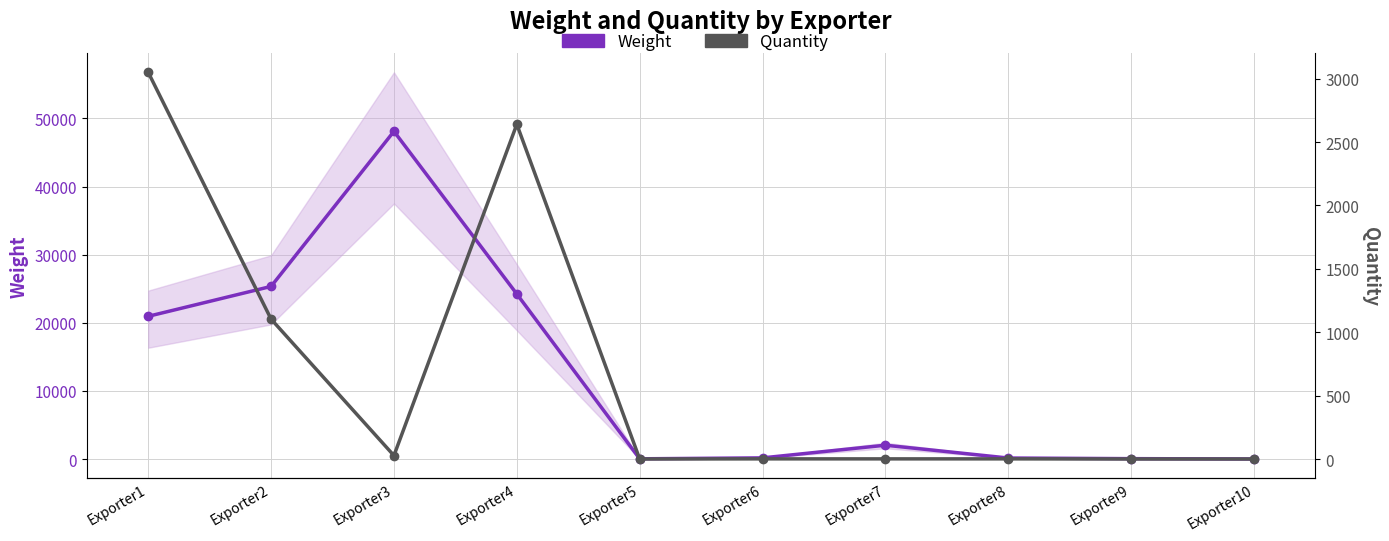

What is the sum of the Weight values at Exporter2 and Exporter9?

25415.0